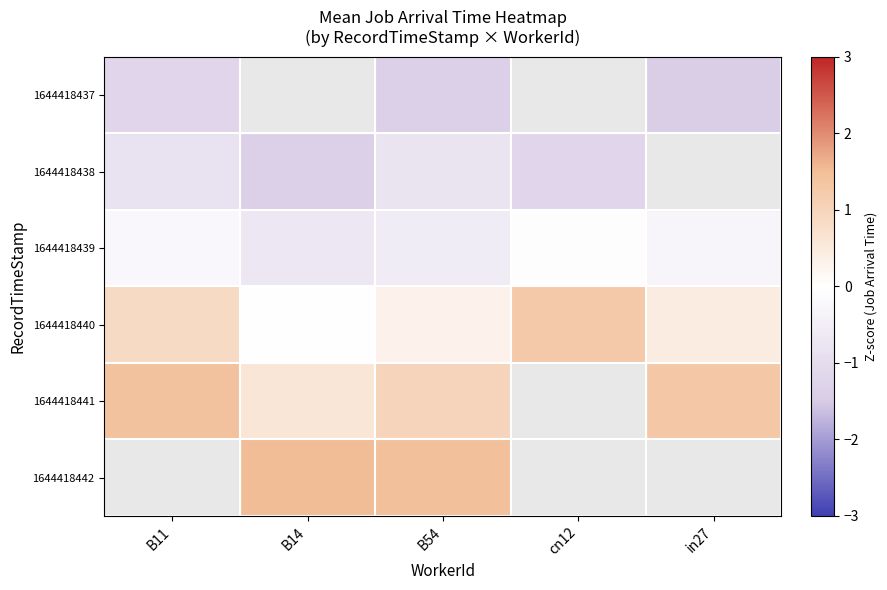

Which has a higher value, B14 or cn12?

cn12